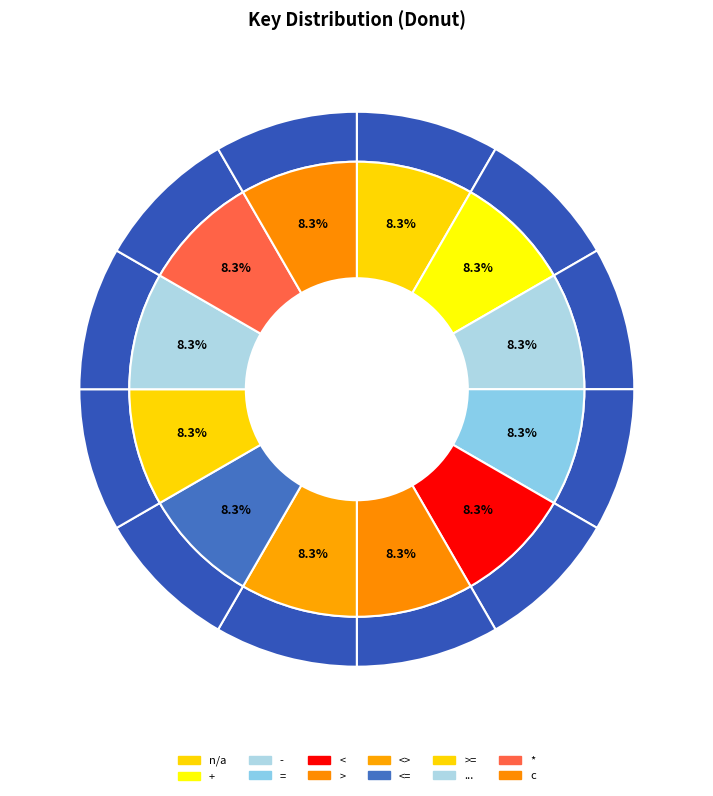

Rank the categories by value from lowest to highest.

n/a, +, -, =, <, >, <>, <=, >=, ..., *, c